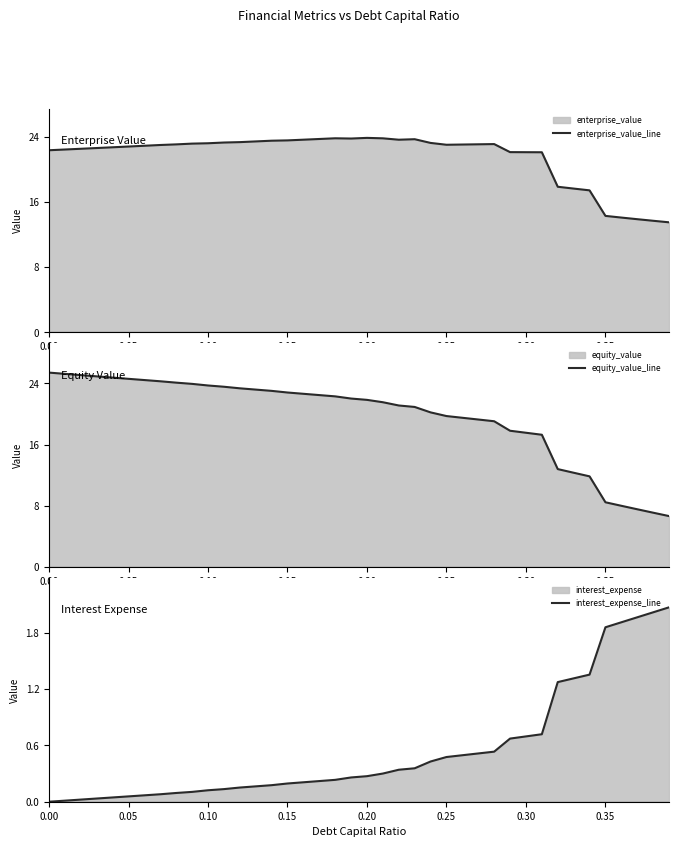

The value of equity_value_line at 0.10 is 23.7. True or false?

True